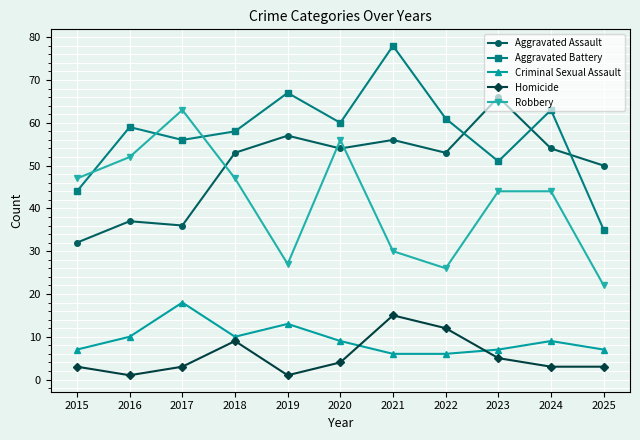

What is the difference between the maximum and minimum values in the Criminal Sexual Assault series?

12